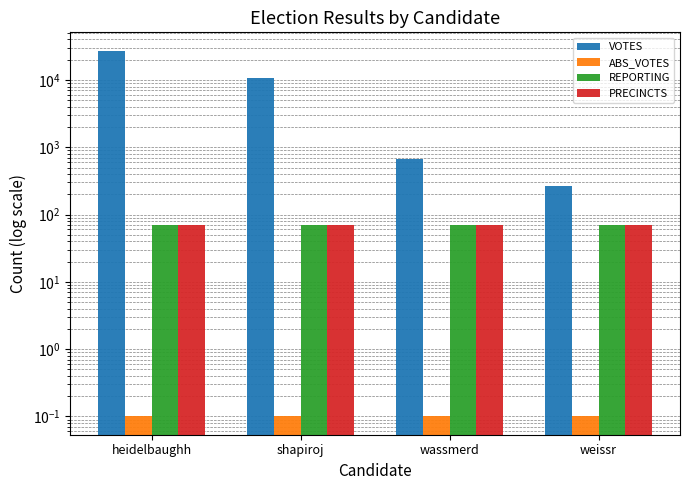

Between wassmerd and heidelbaughh, which is larger?

heidelbaughh